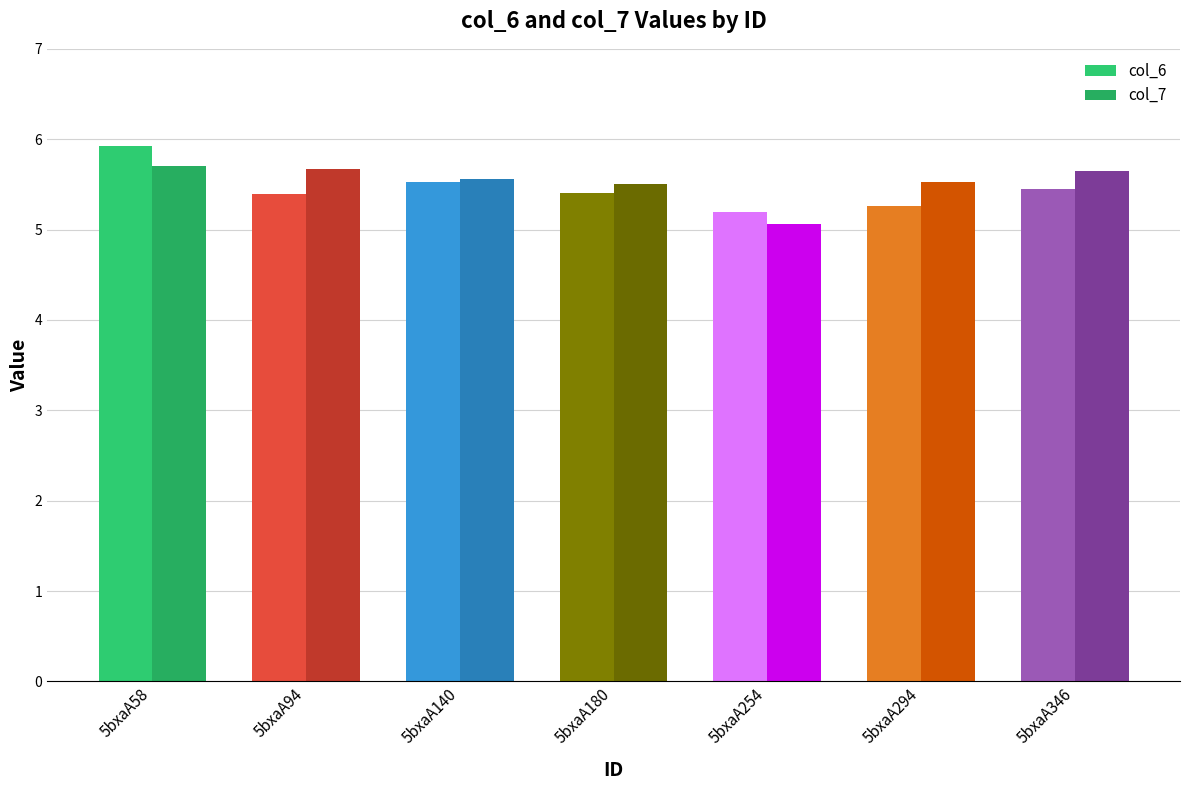

How many distinct data groups are displayed?

2